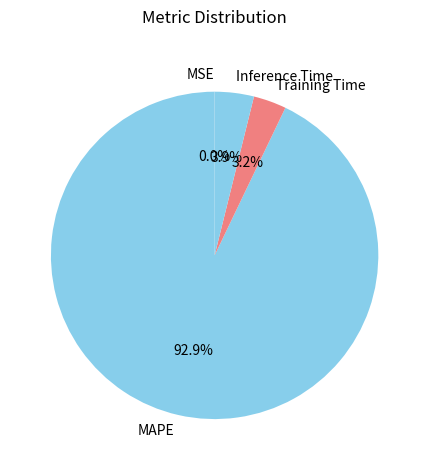

What is the largest slice in the pie chart?

MAPE